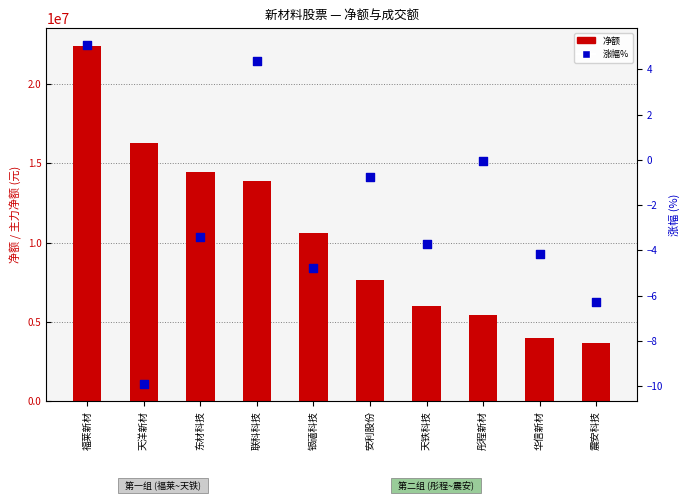

What are all the series names shown in the legend?

净额, 涨幅%